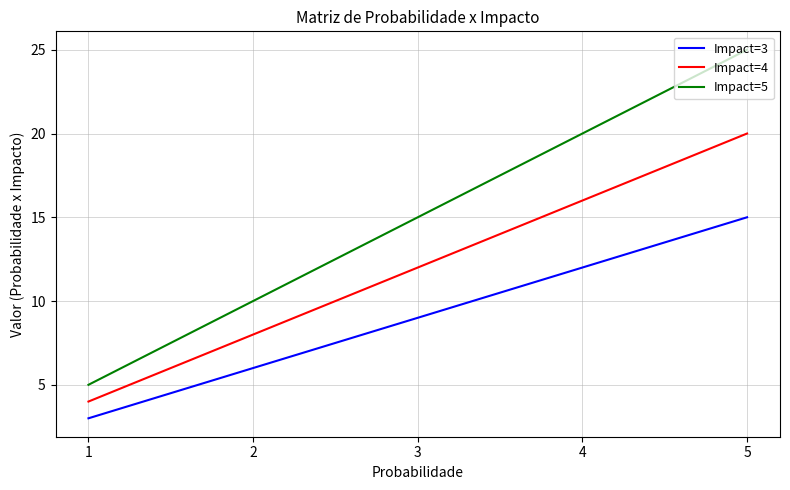

True or false: Impact=3 and Impact=4 intersect in this chart.

False